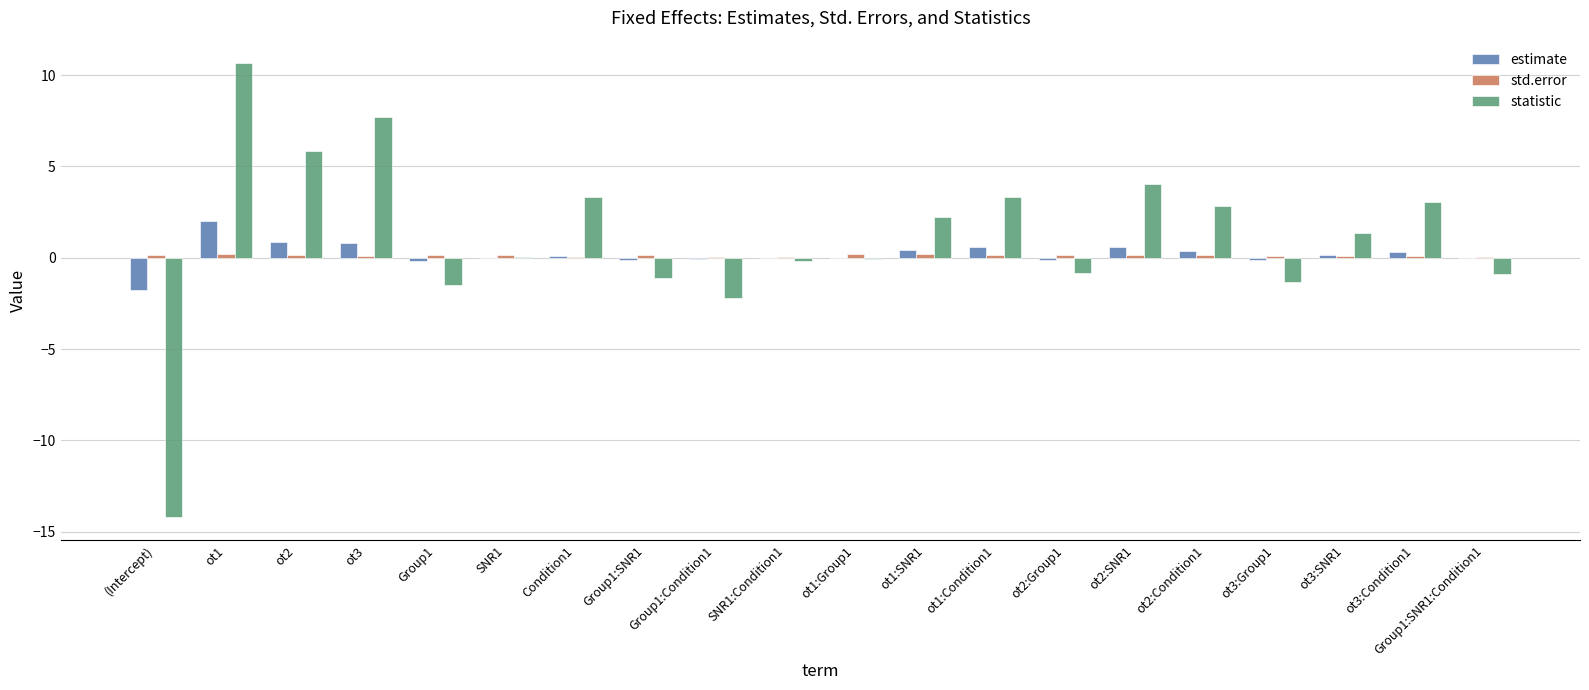

How many groups of bars are there?

20